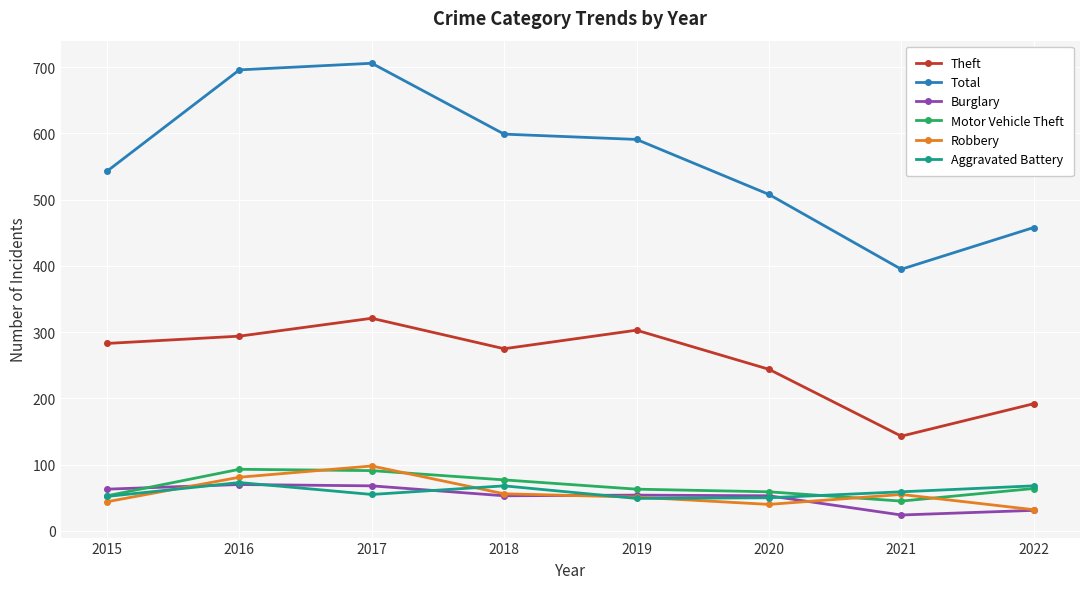

True or false: Aggravated Battery and Motor Vehicle Theft intersect in this chart.

True